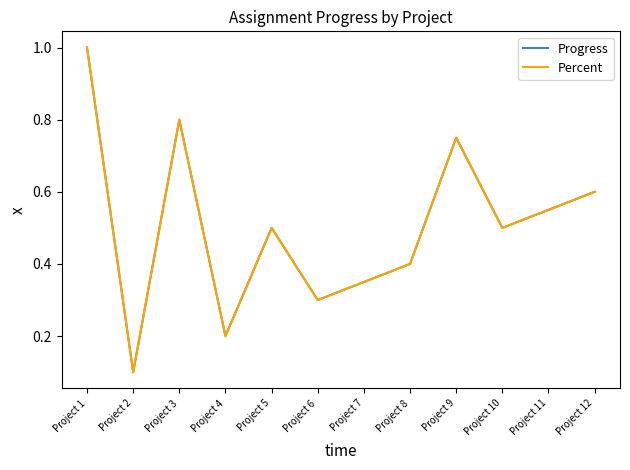

Does the chart display data point markers on the line(s)?

No